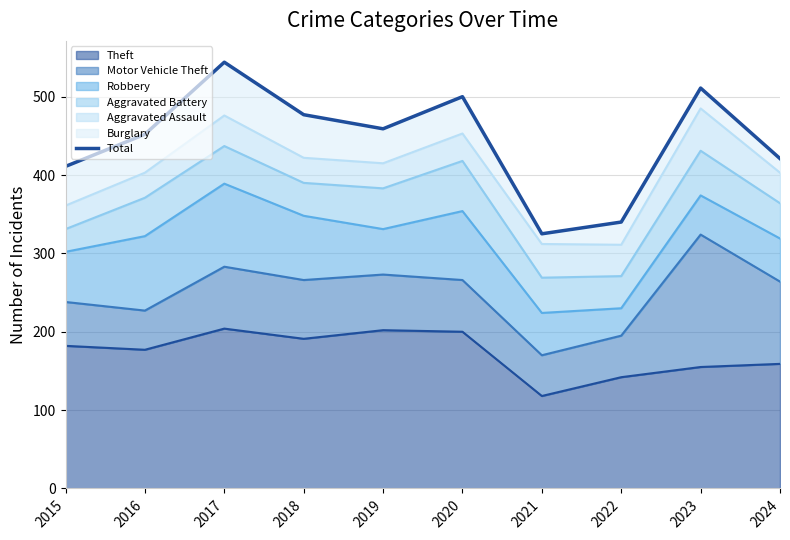

Between 2022 and 2016, which is larger?

2016